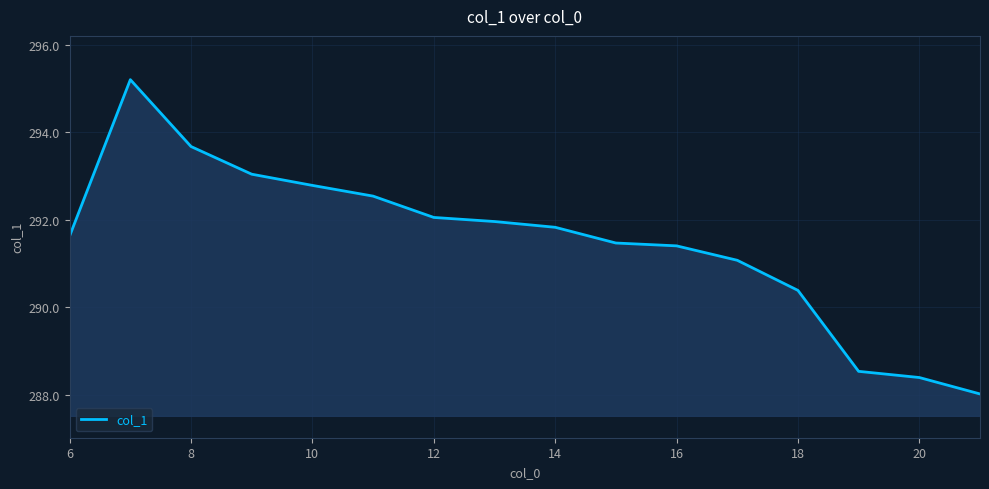

Reading right to left, what are all the values shown in this chart?

288.0	288.4	288.5	290.4	291.1	291.4	291.5	291.8	292.0	292.1	292.5	292.8	293.0	293.7	295.2	291.6